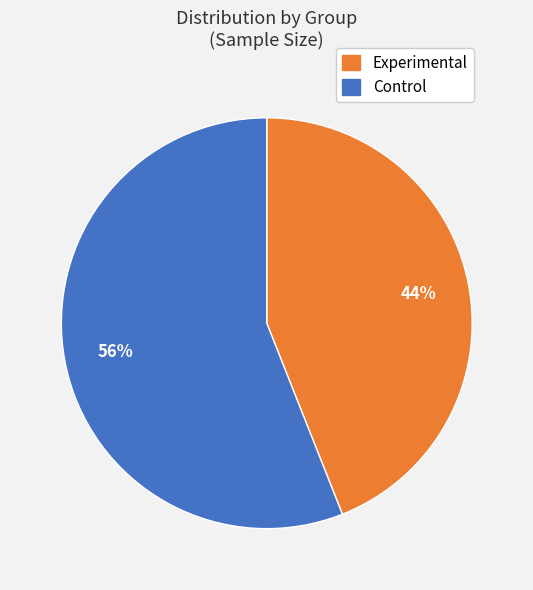

Which slice is the smallest?

Experimental